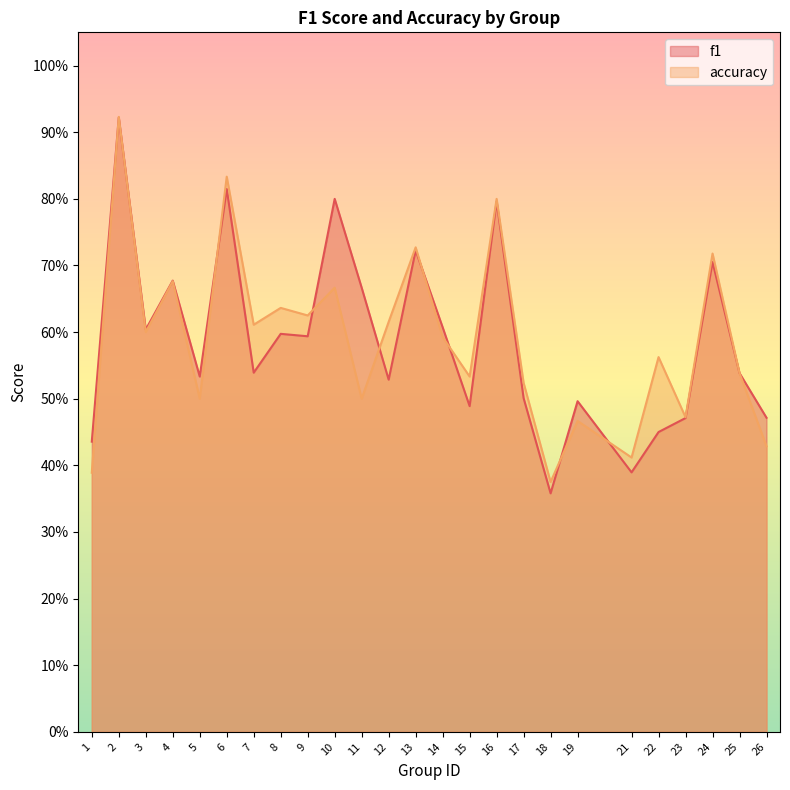

Between which two adjacent categories do f1 and accuracy first intersect?

1 and 2